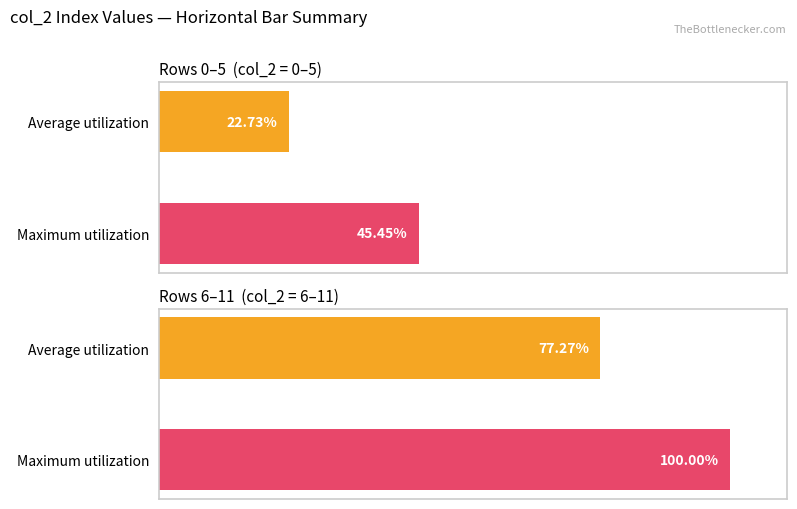

Are the bars horizontal?

Yes